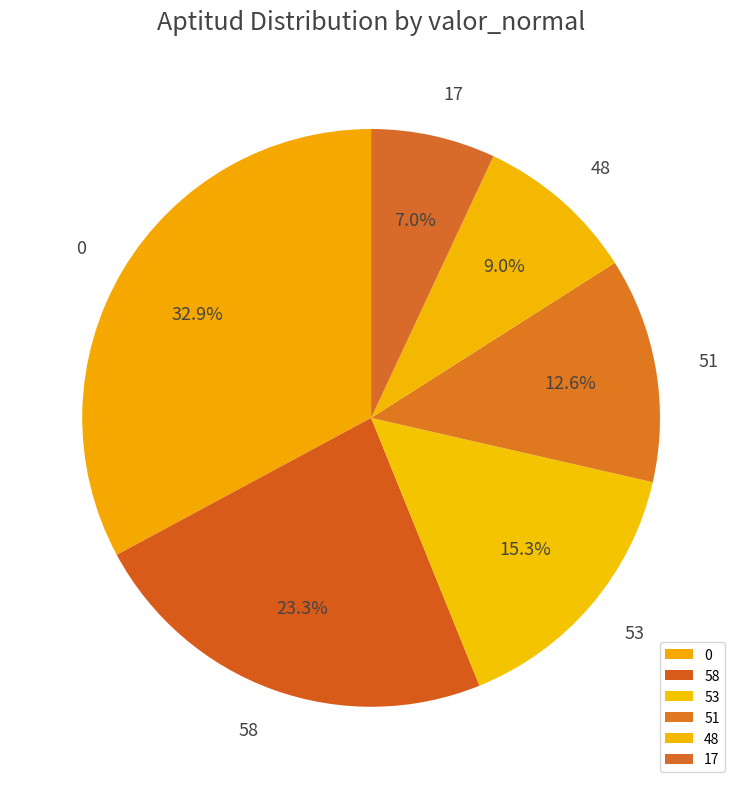

To the nearest percent, what portion does 17 represent?

7%